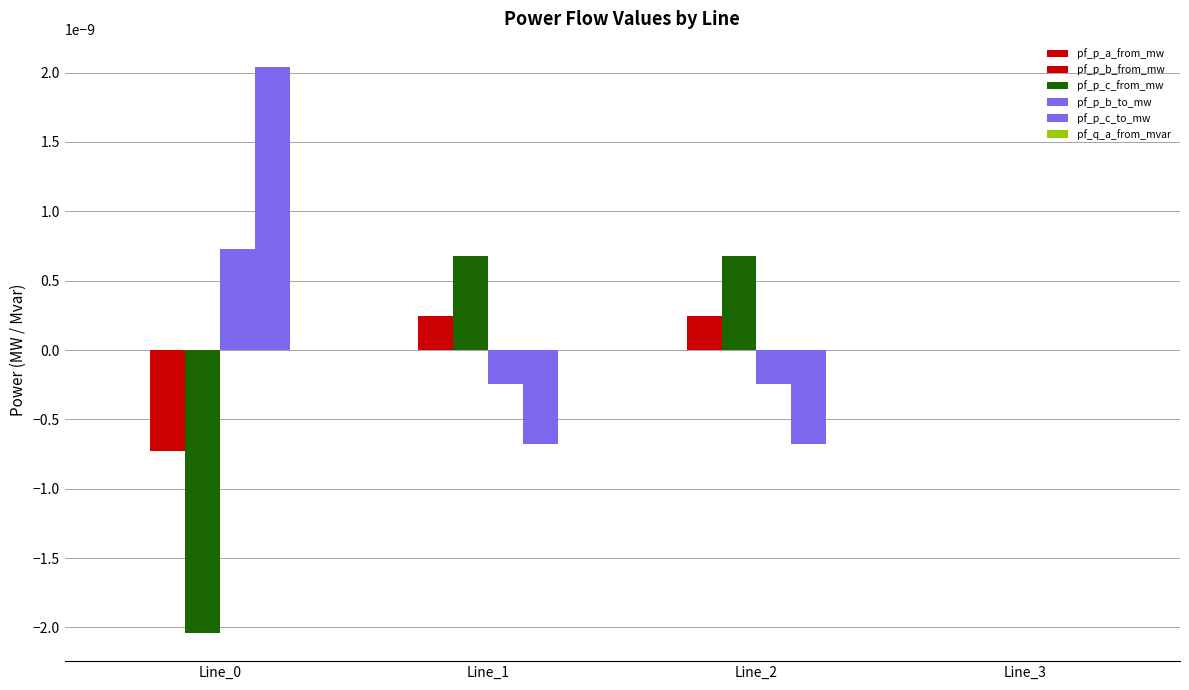

How many distinct data groups are displayed?

6